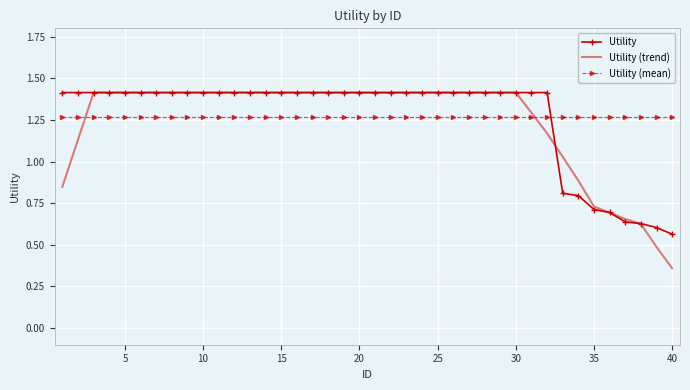

What is the maximum value shown in the chart?

1.4